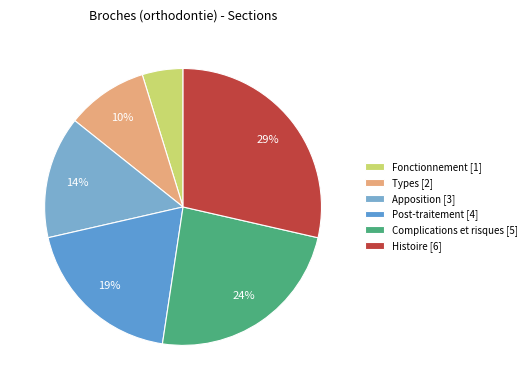

To the nearest percent, what portion does Fonctionnement represent?

5%